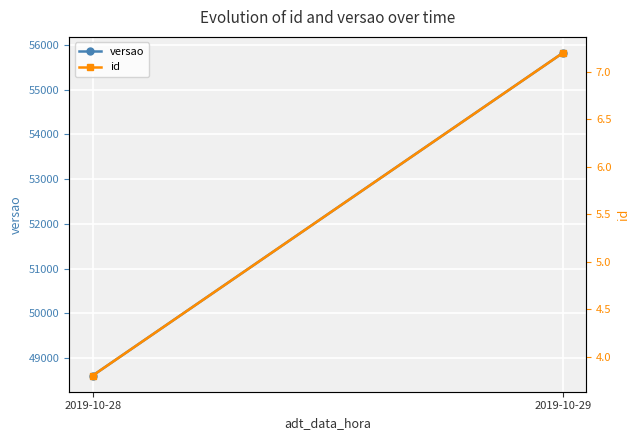

What value does the versao series have at 2019-10-28?

48612.4